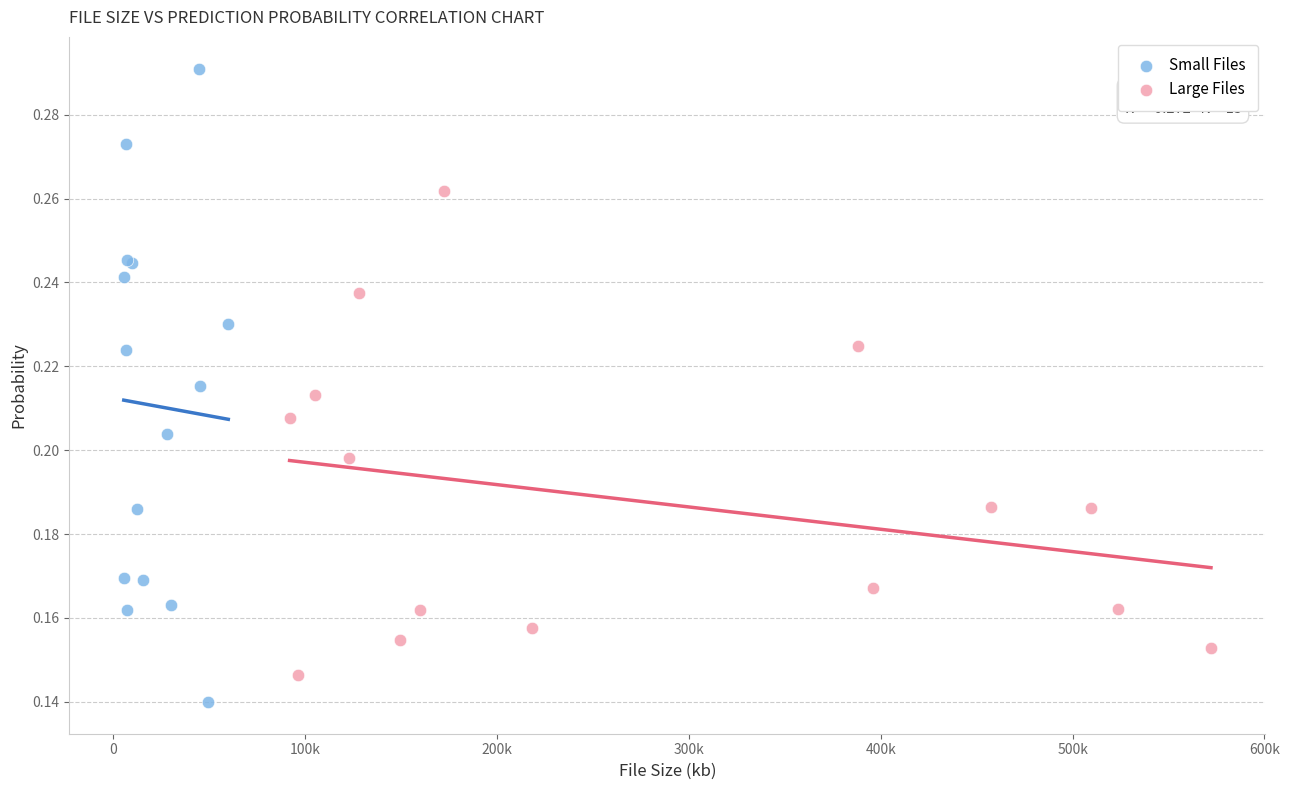

Which series contains the highest Y value?

Small Files